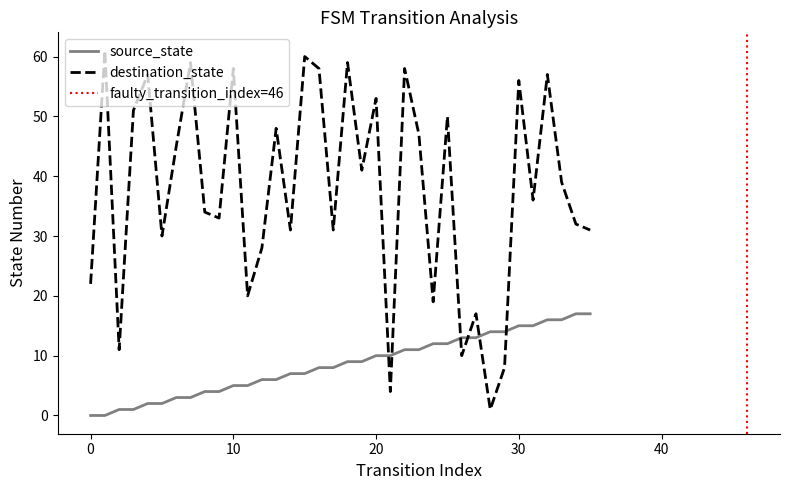

What is the difference between the source_state values at 17 and 12?

2